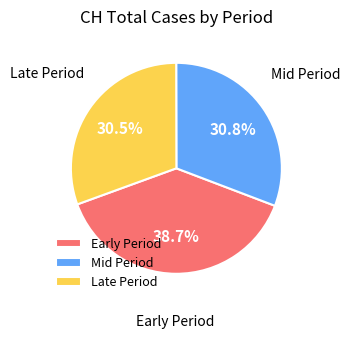

Is there a majority slice in this chart?

No